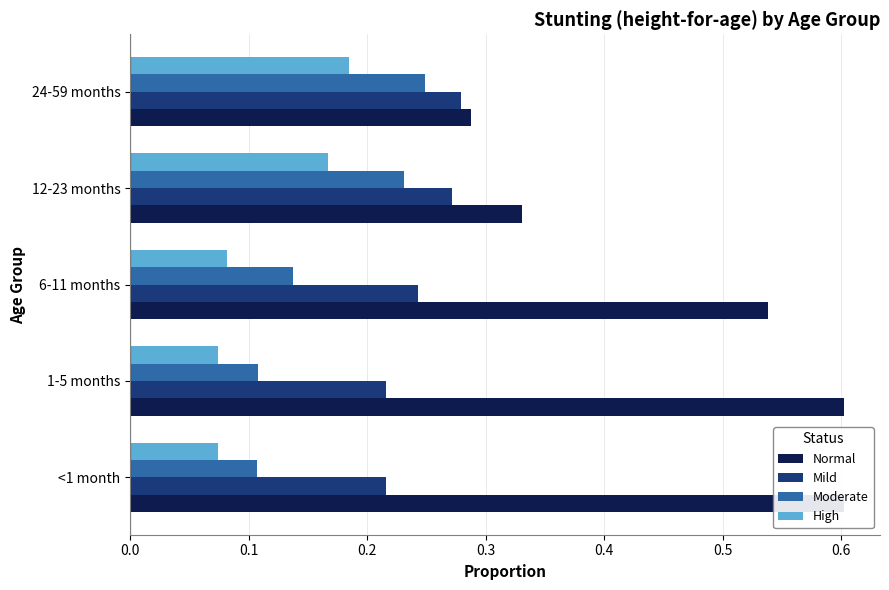

Between 1-5 months and 12-23 months, which series saw the biggest shift?

Normal